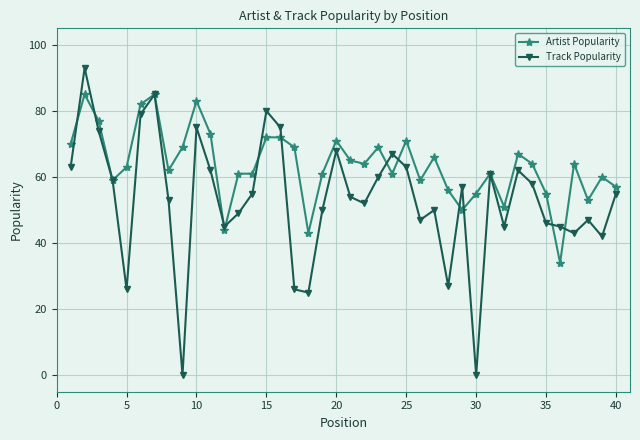

What is the difference between the maximum and minimum values in the Artist Popularity series?

51